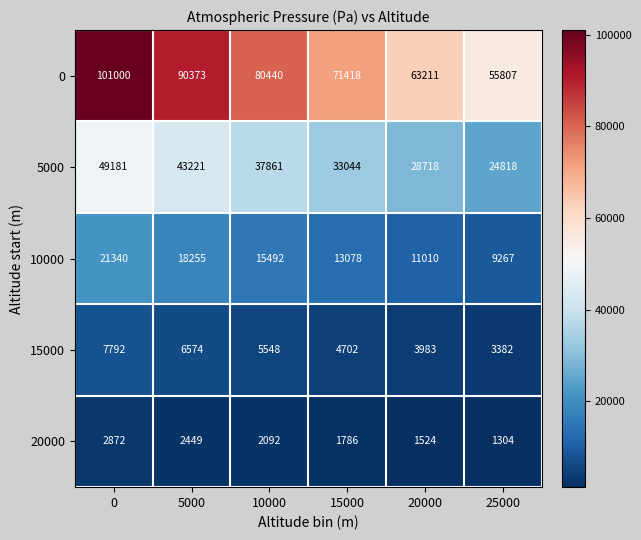

Reading left to right, list all the values displayed in this chart.

0: 101000	90373	80440	71418	63211	55807
5000: 49181	43221	37861	33044	28718	24818
10000: 21340	18255	15492	13078	11010	9267
15000: 7792	6574	5548	4702	3983	3382
20000: 2872	2449	2092	1786	1524	1304